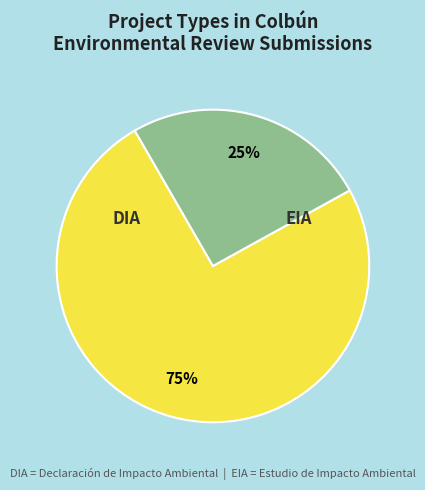

Count the number of slices in the pie.

2